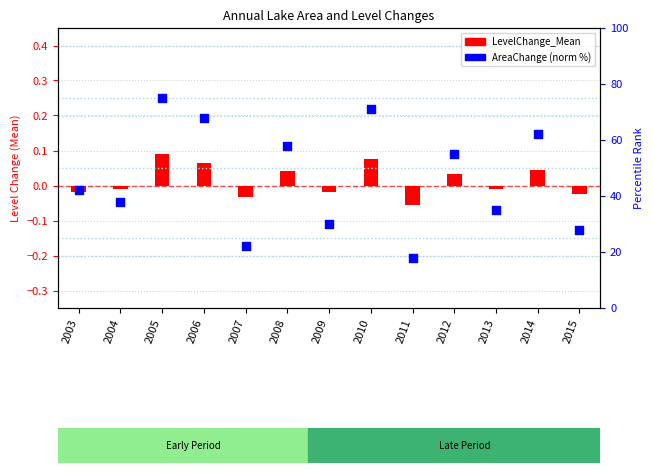

Which series has the largest Y range (max minus min)?

AreaChange (norm)